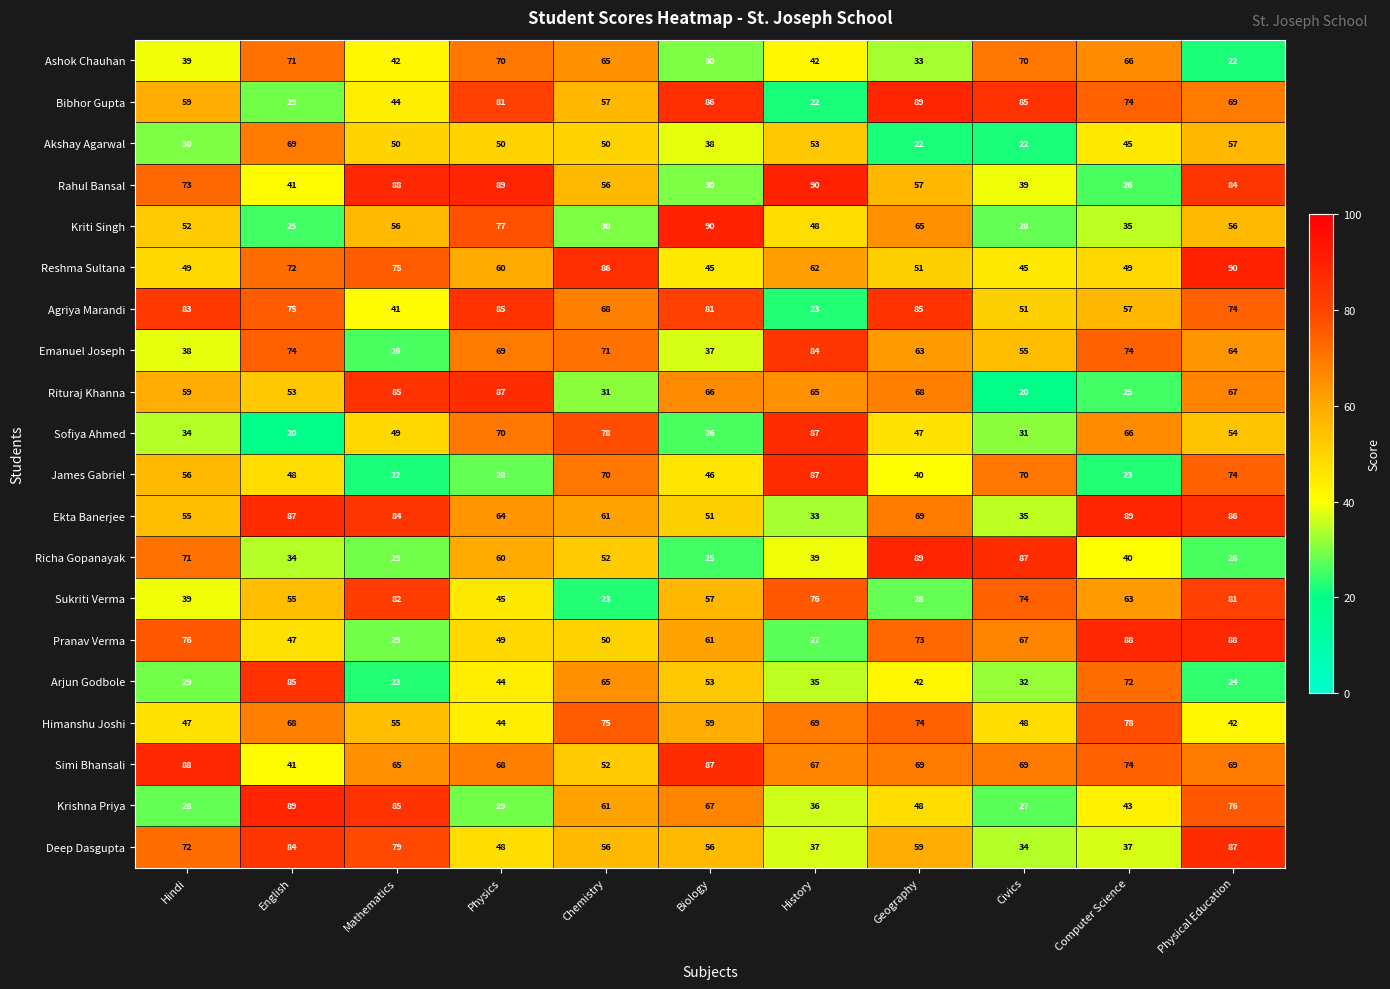

Where does the Simi Bhansali series first go above 69?

Hindi